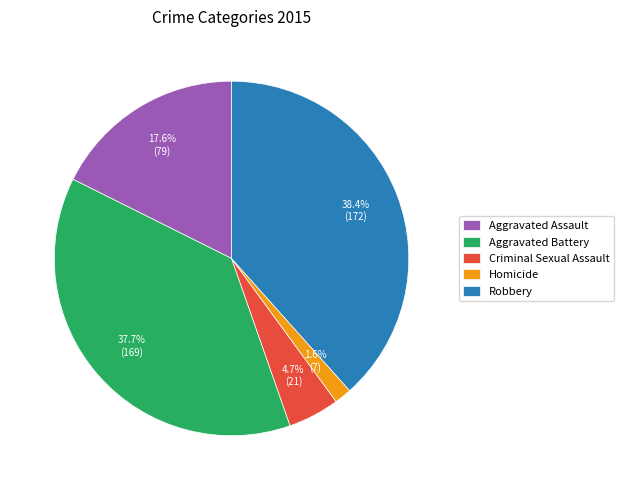

How many slices are in this pie chart?

5